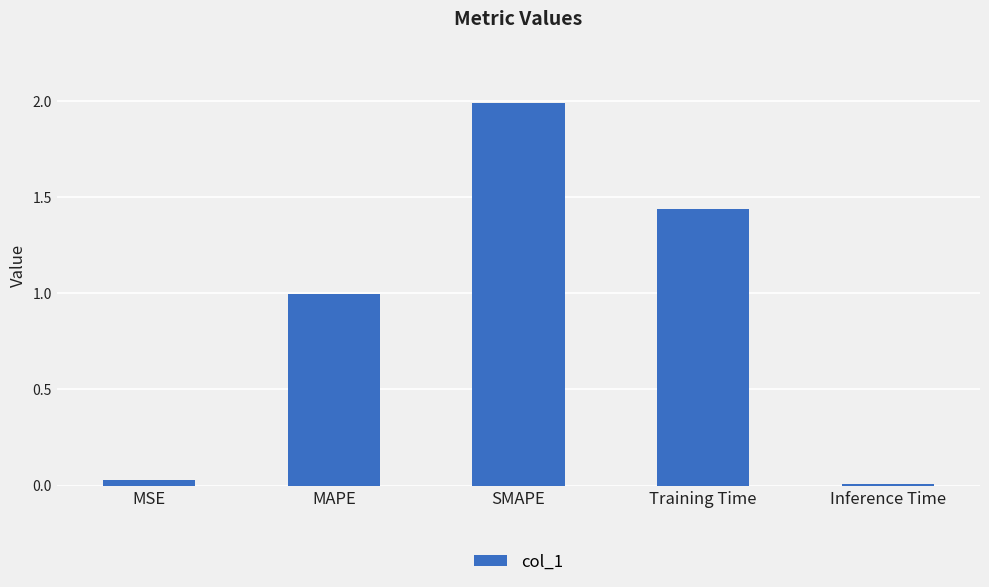

What is the value of the 3rd bar from the left?

2.0